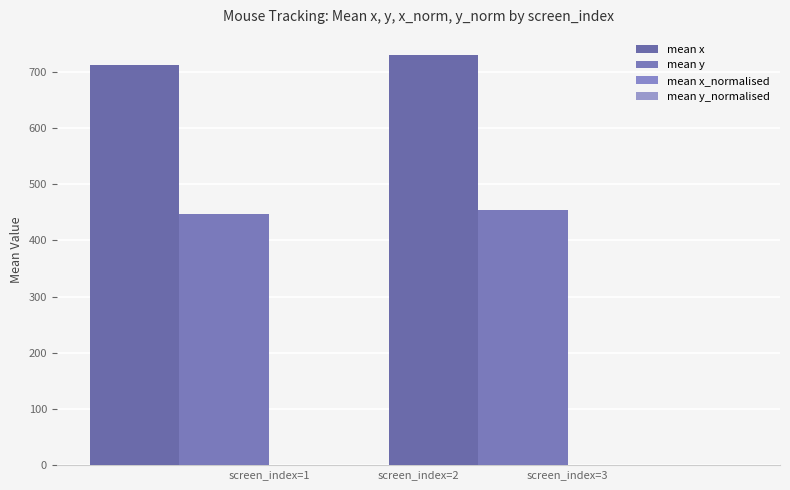

How many bars are there in each group?

4